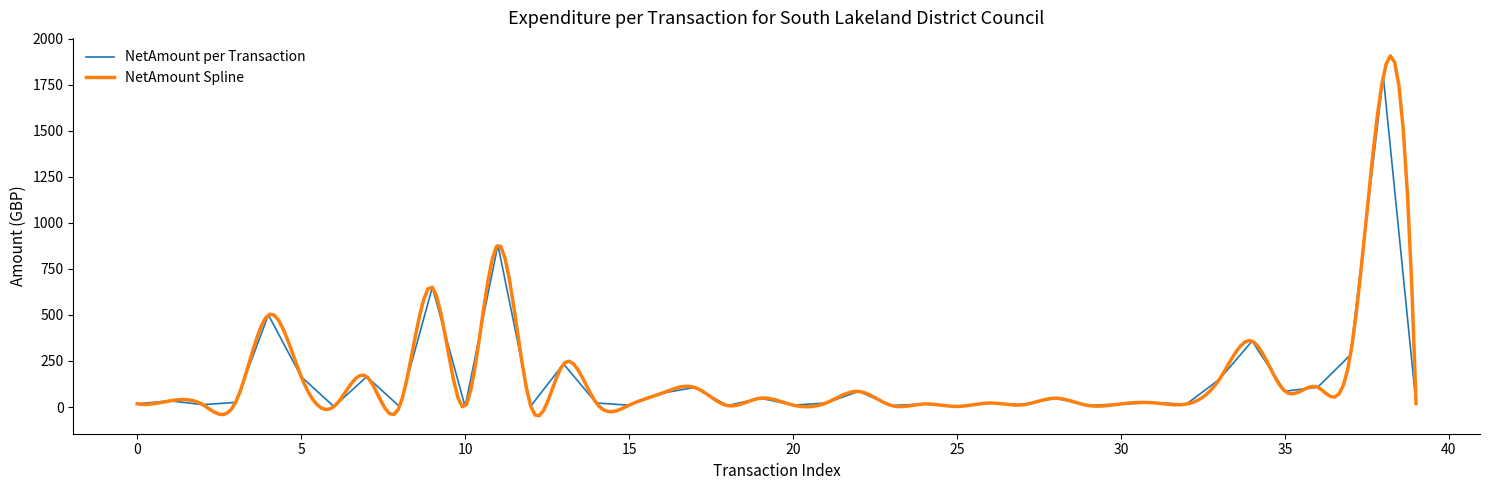

What is the value of the 1st point from the left?

17.6